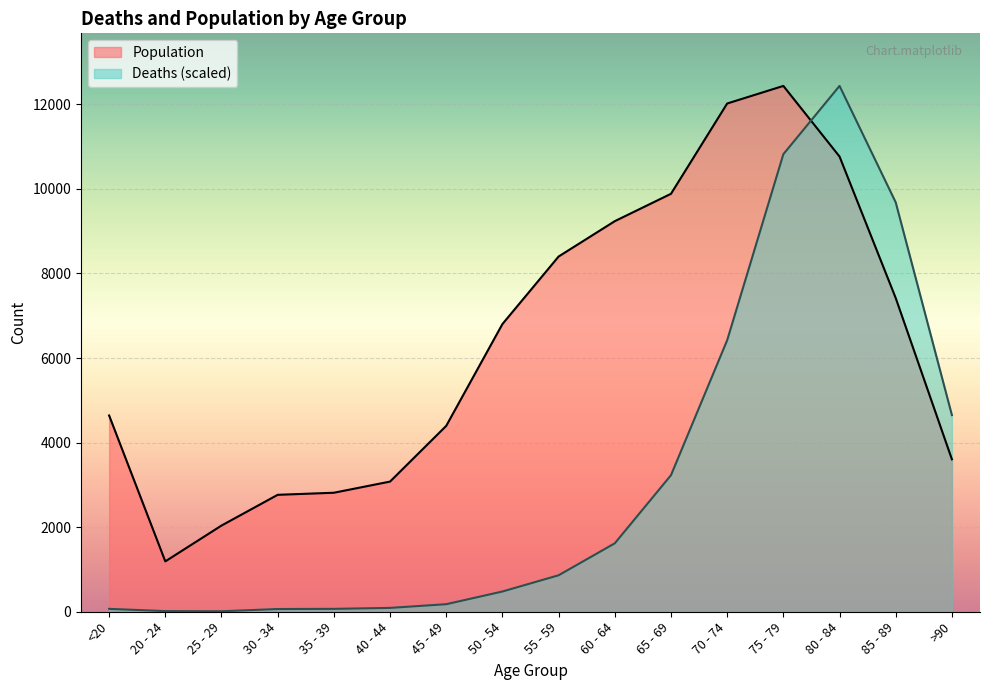

At which category is the sum across all series the highest?

75 - 79